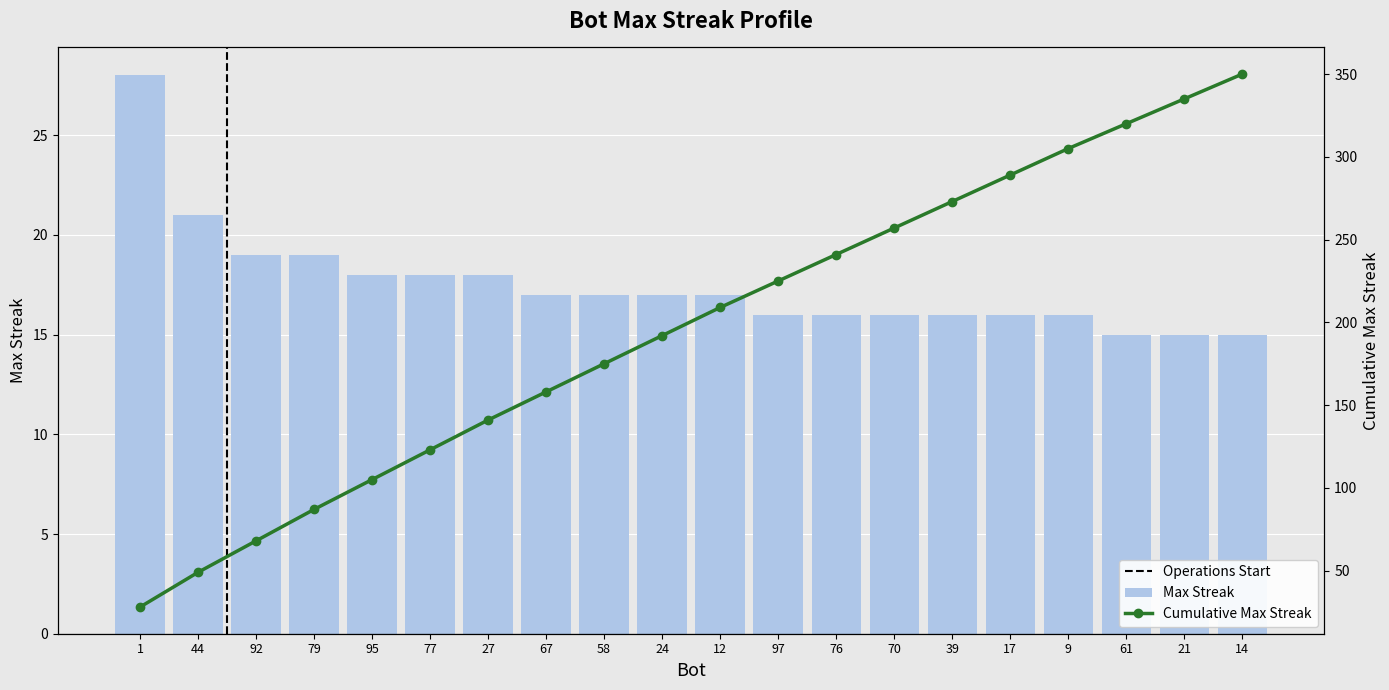

What is the change in value from 79 to 76?

-3